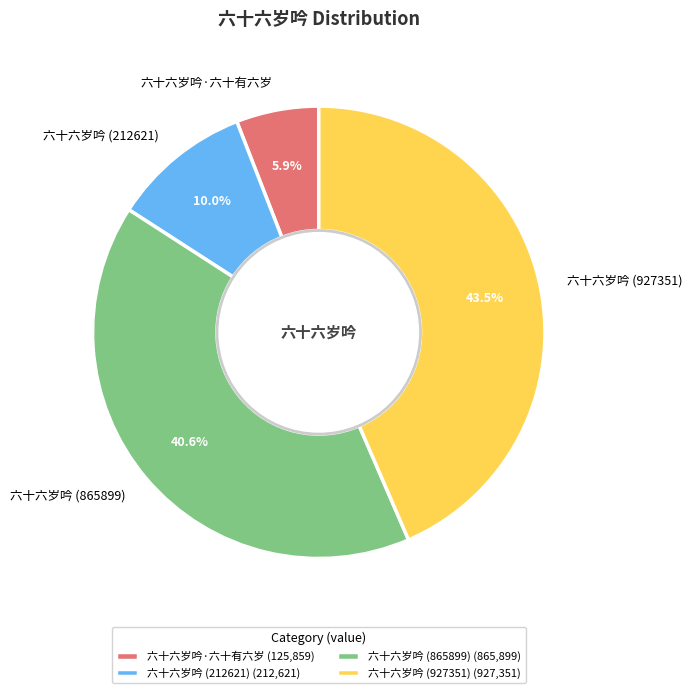

Which category has the smallest portion of the pie?

六十六岁吟·六十有六岁